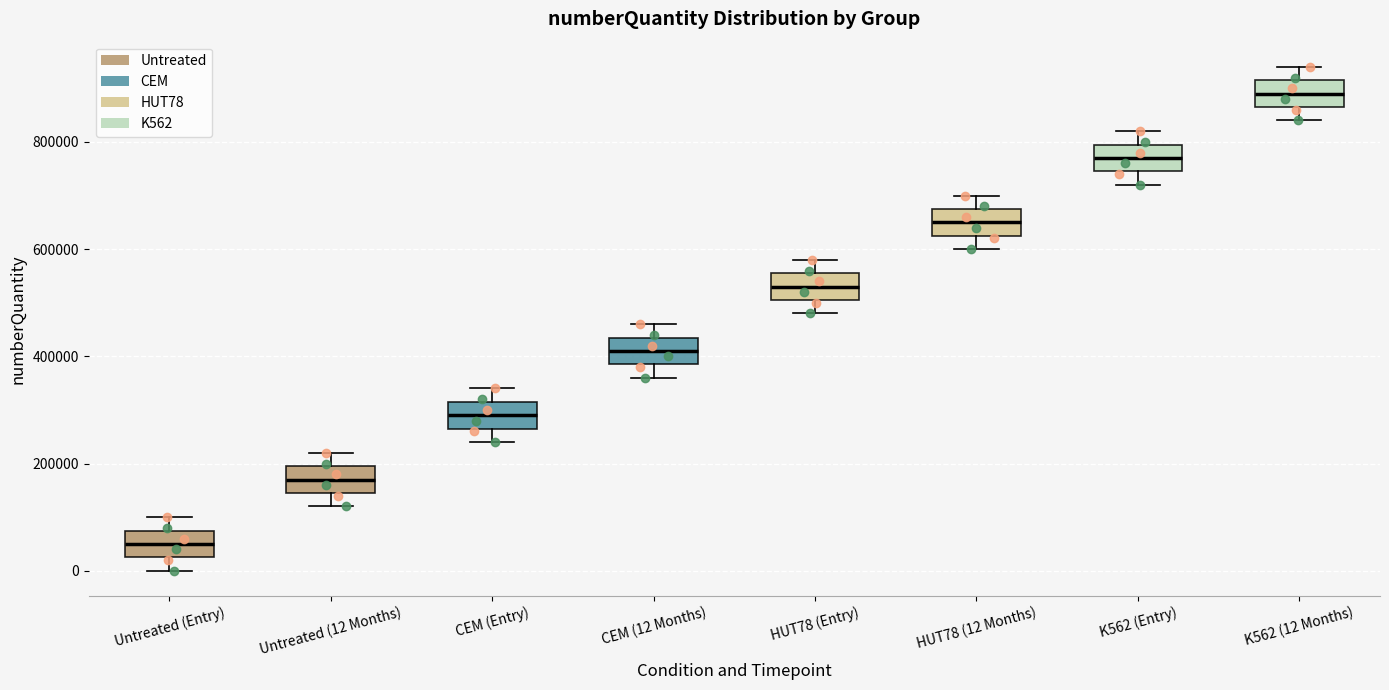

Which box's median line is the lowest?

Untreated (Entry)